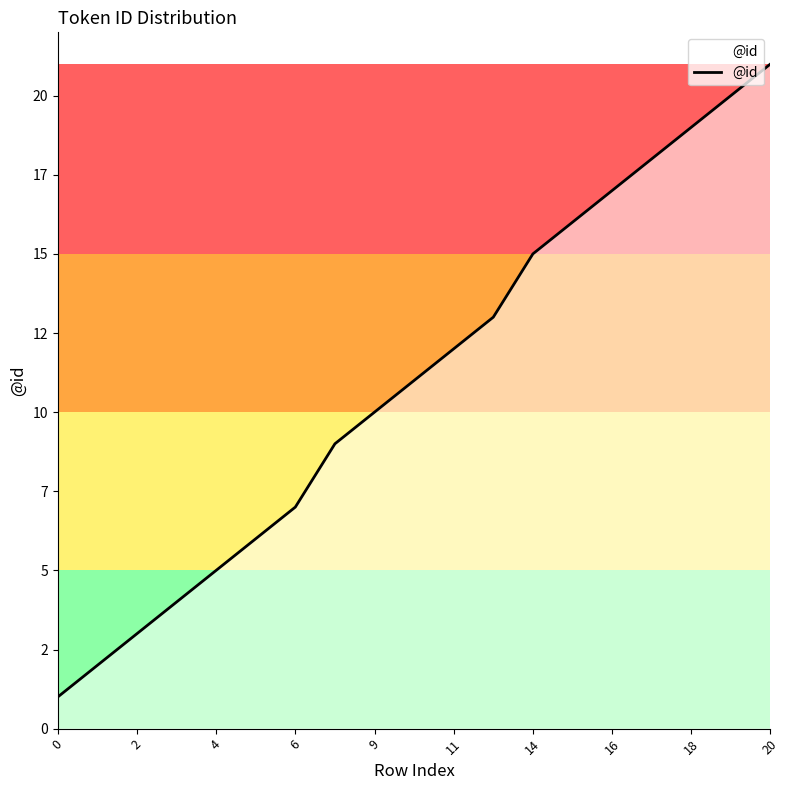

Does the chart display data point markers on the line(s)?

No